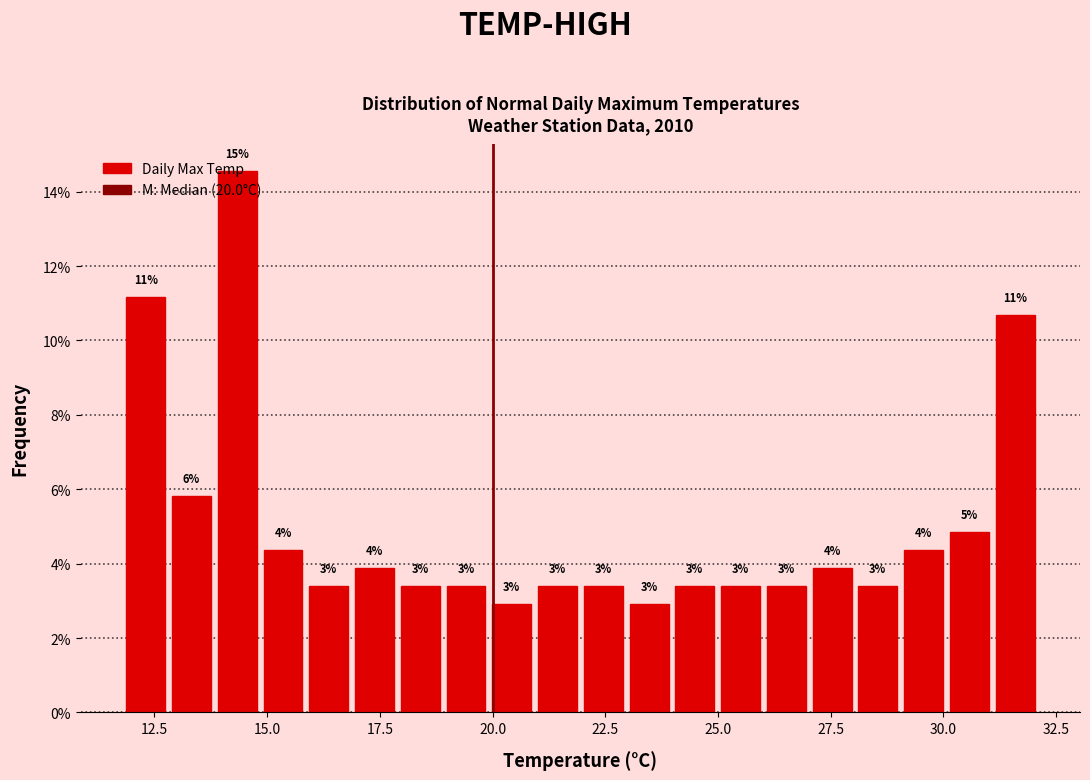

Around what value on the x-axis is the tallest bar? Give the approximate position of its centre, as read against the axis.

14.5